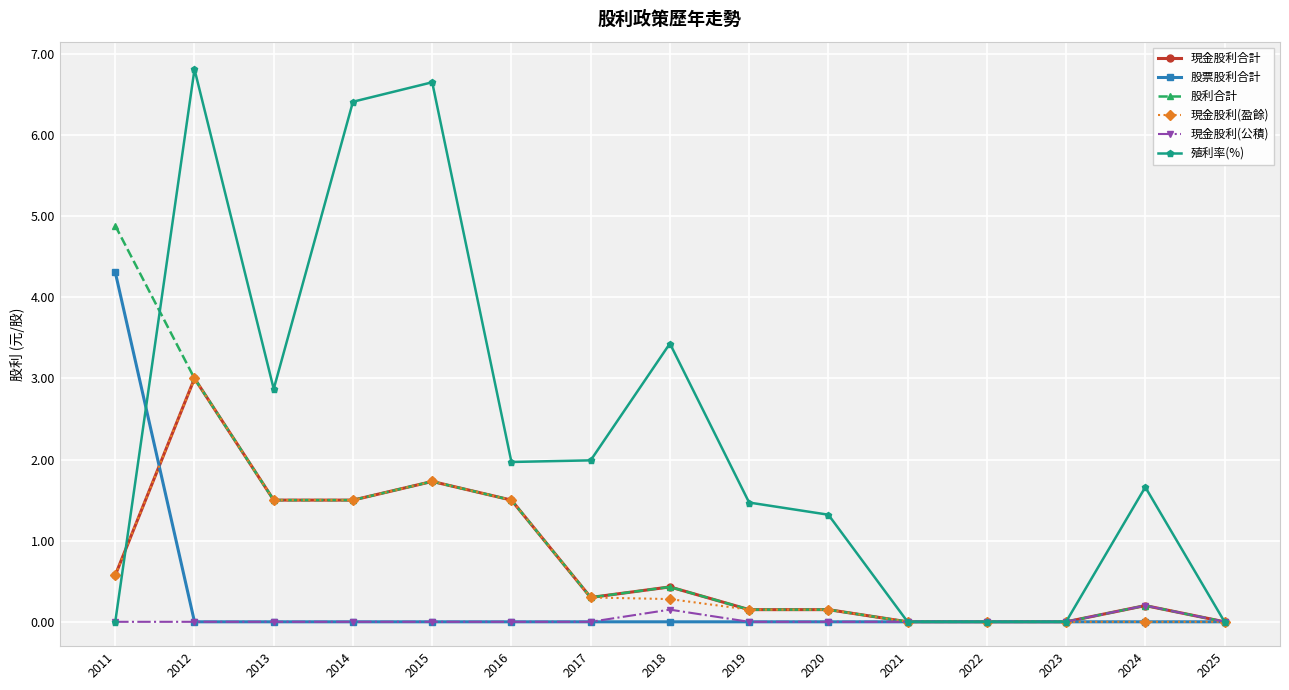

What is the highest value of the 股票股利合計 series?

4.3